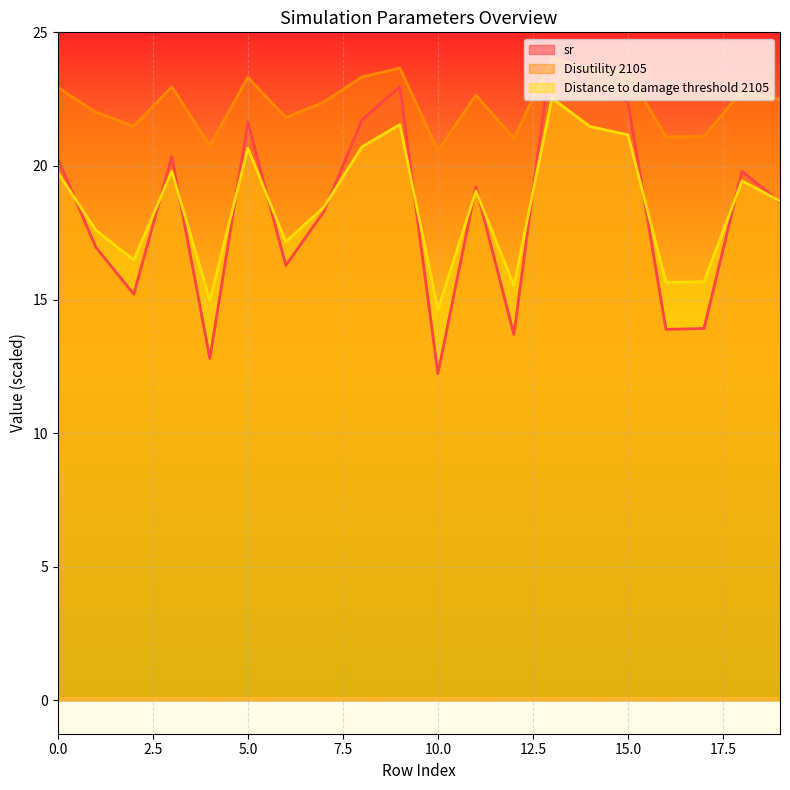

What is the average value of the sr series?

18.4